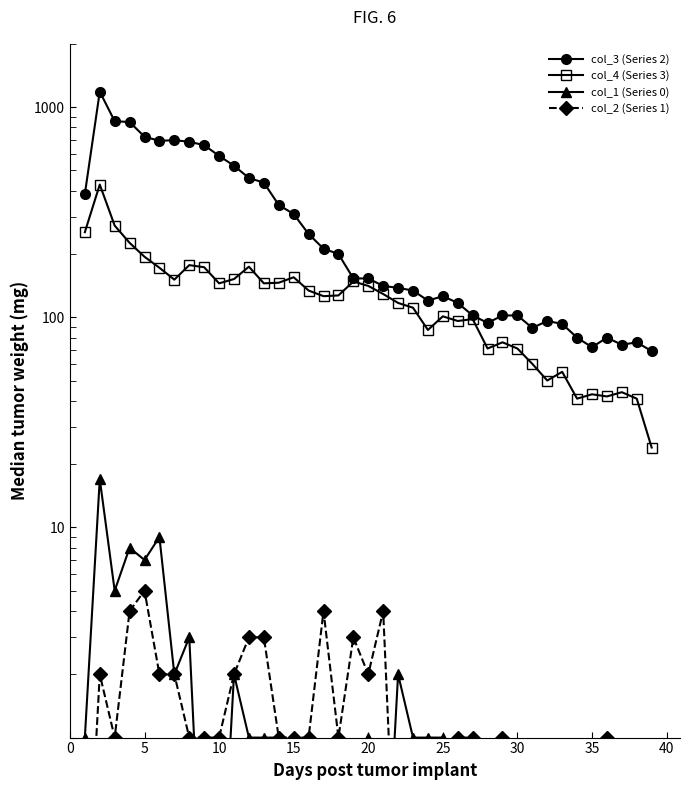

True or false: col_2 (Series 1) and col_4 (Series 3) cross at least once.

False